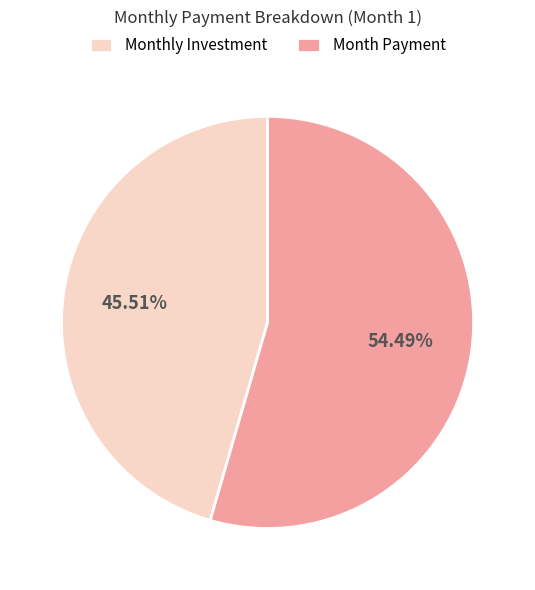

Does Month Payment account for over 50% of the chart?

Yes